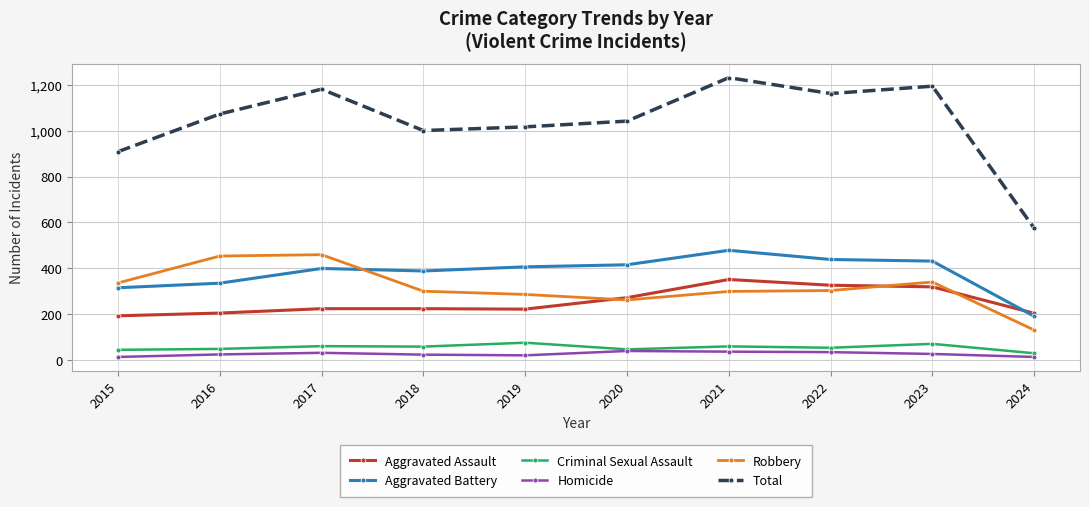

The value of Homicide at 2019 is 22. True or false?

True